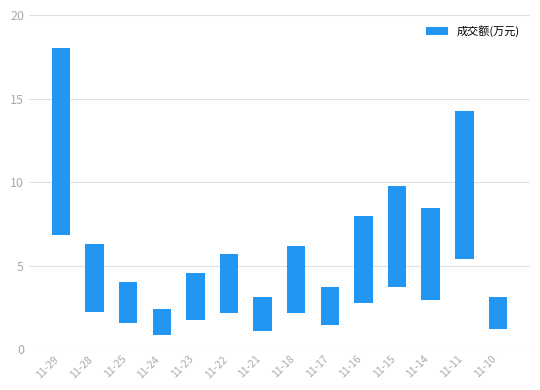

What is the change in value from 11-24 to 11-15?

+4.5